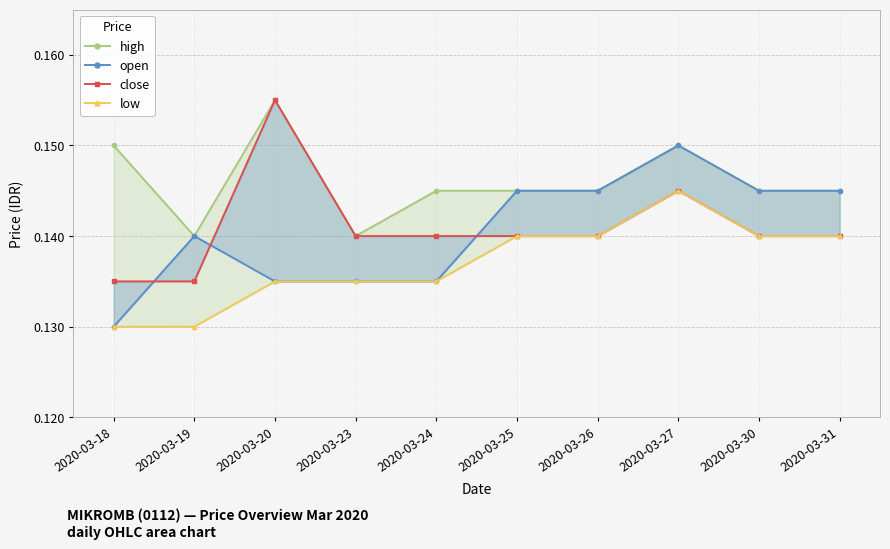

What is the approximate value of open at 2020-03-30?

0.1